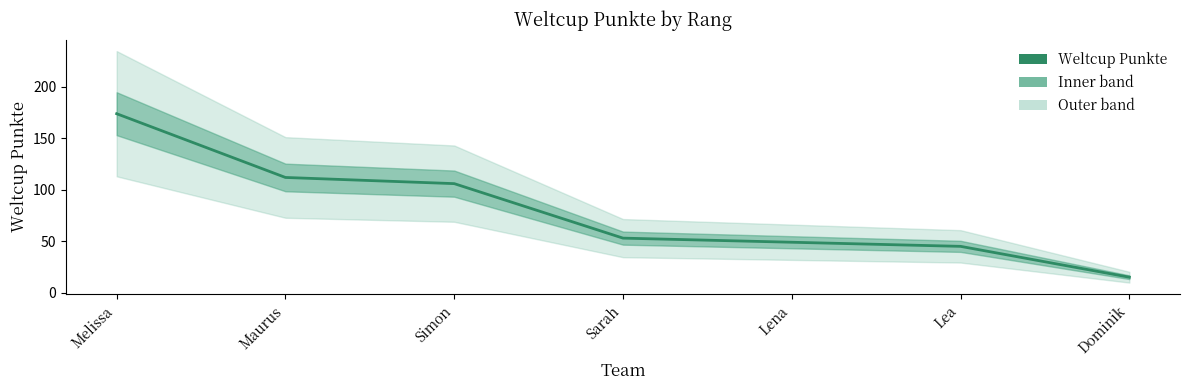

Where does the data first go above 53?

Melissa